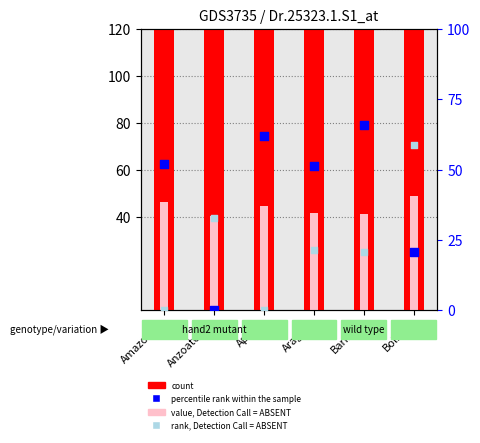

Which series reaches the maximum Y coordinate?

count